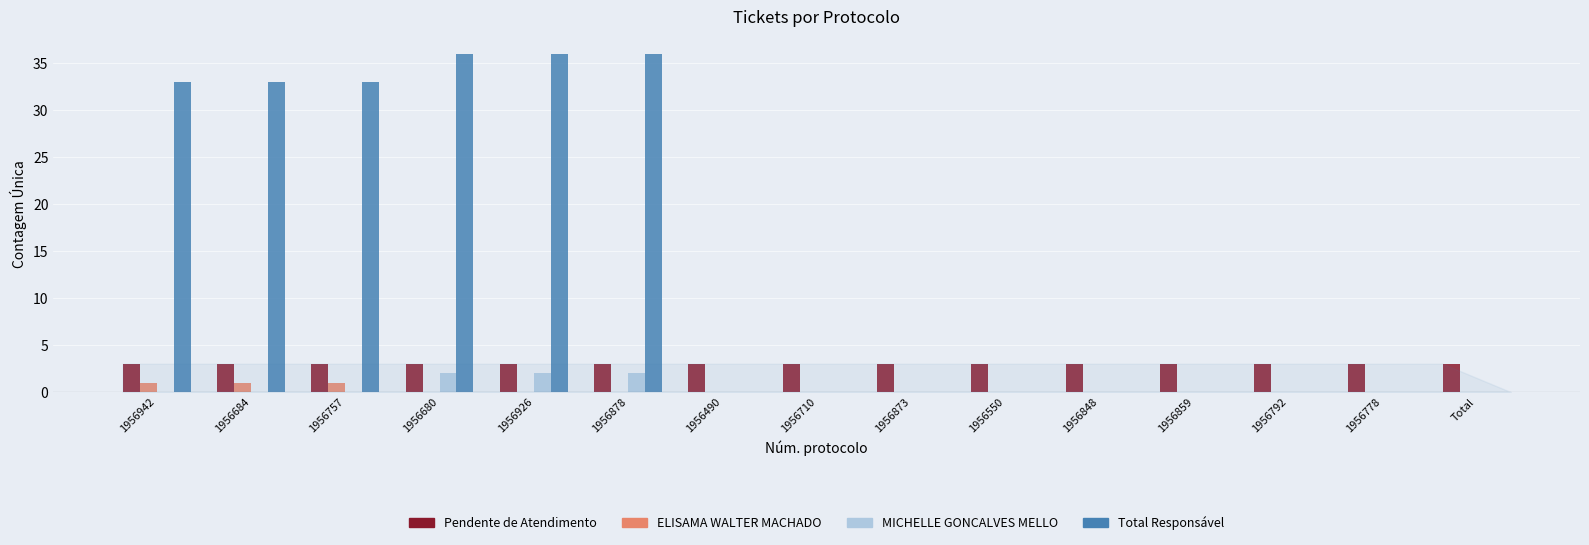

How many distinct data groups are displayed?

4